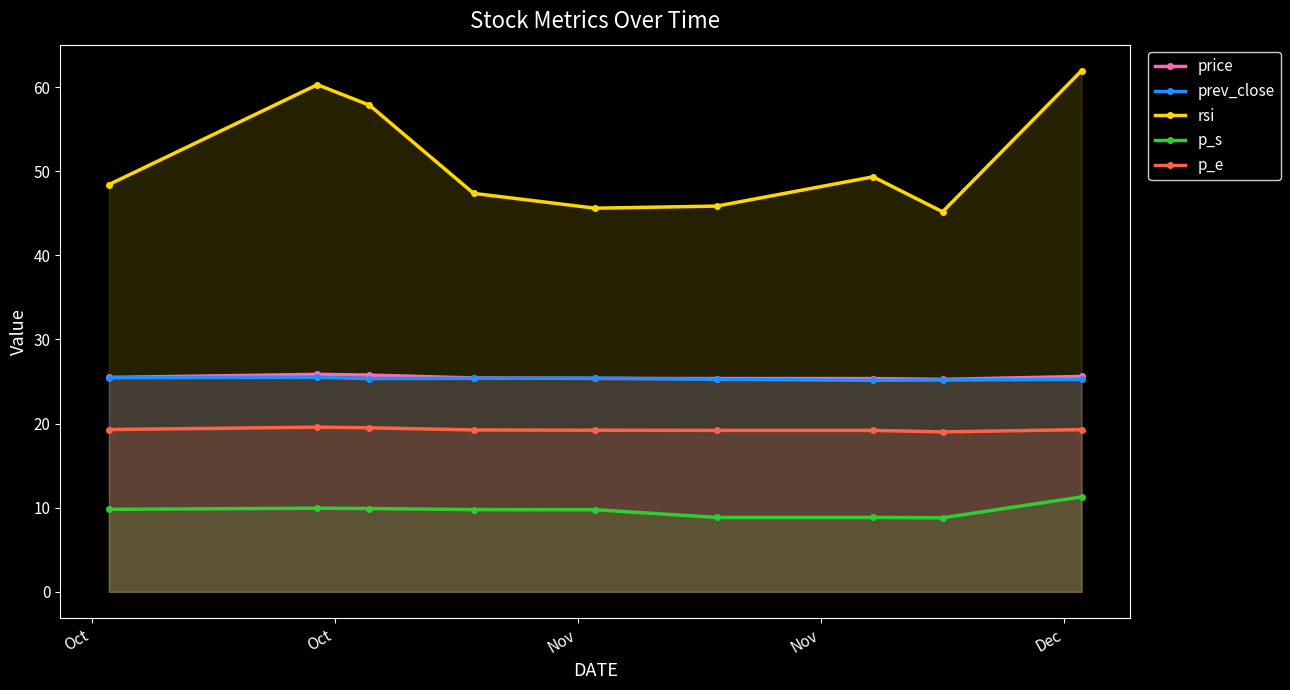

What are all the series names shown in the legend?

price, prev_close, rsi, p_s, p_e